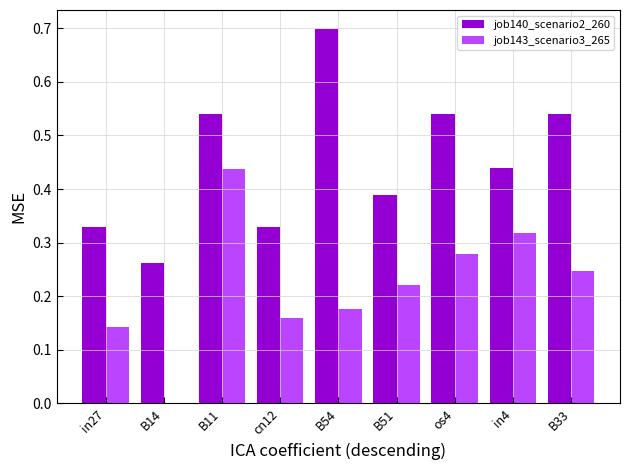

At which category is the sum across all series the highest?

B11